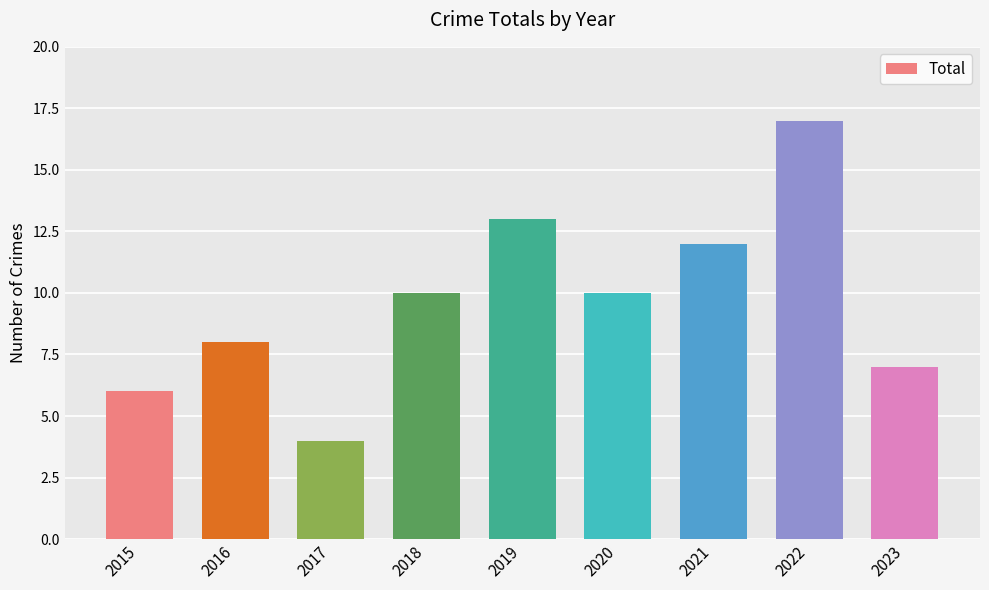

How many data points are less than 10?

4